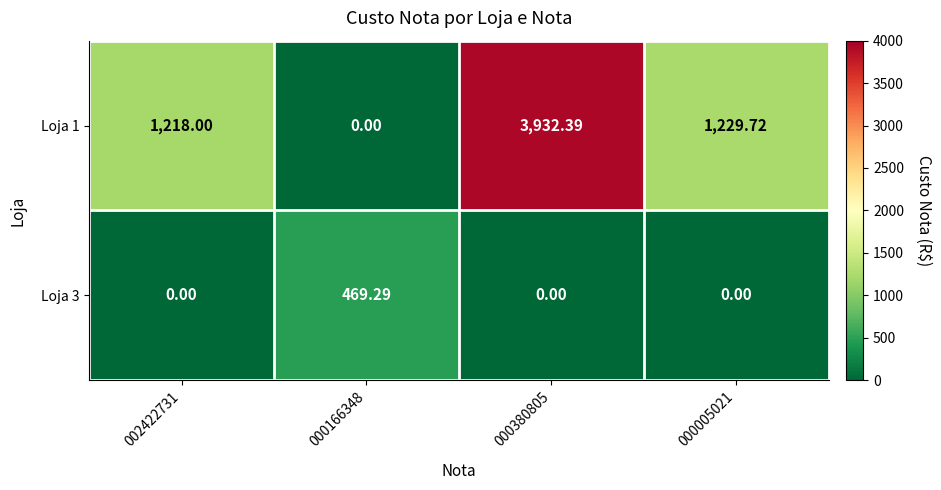

Is the value of Loja 1 at 000380805 greater than the value of Loja 3 at 002422731?

Yes